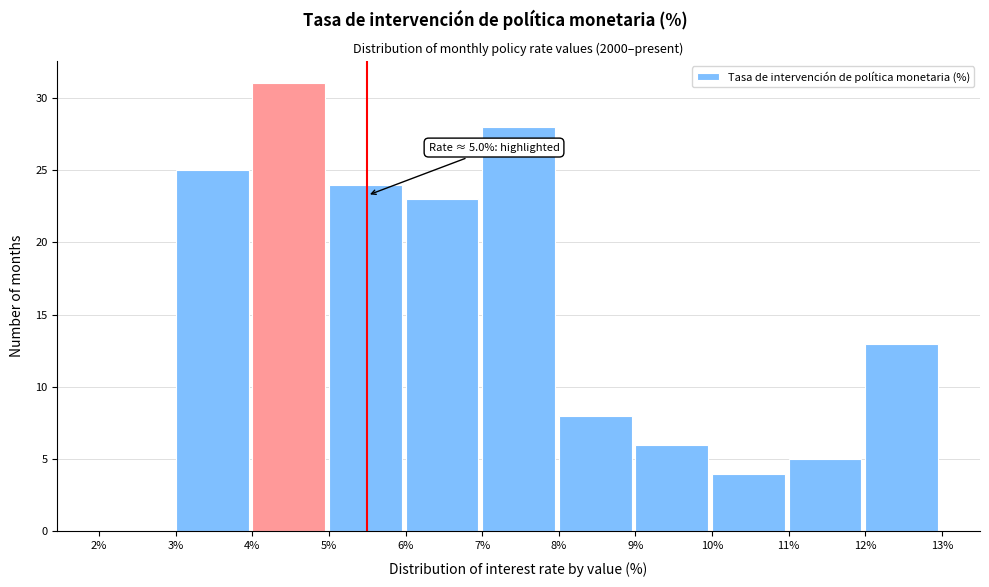

Over which range of the x-axis is the bar tallest?

4% to 5%